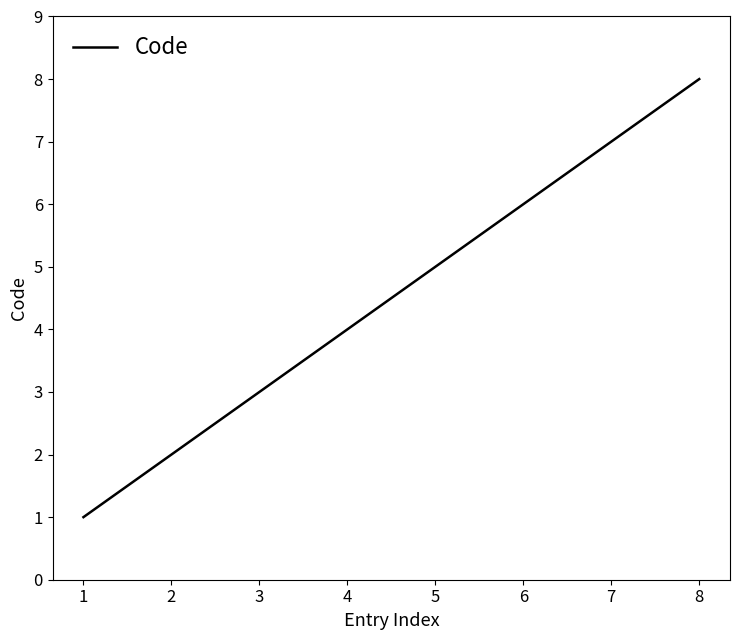

Count the values in the range 3 to 7.

5